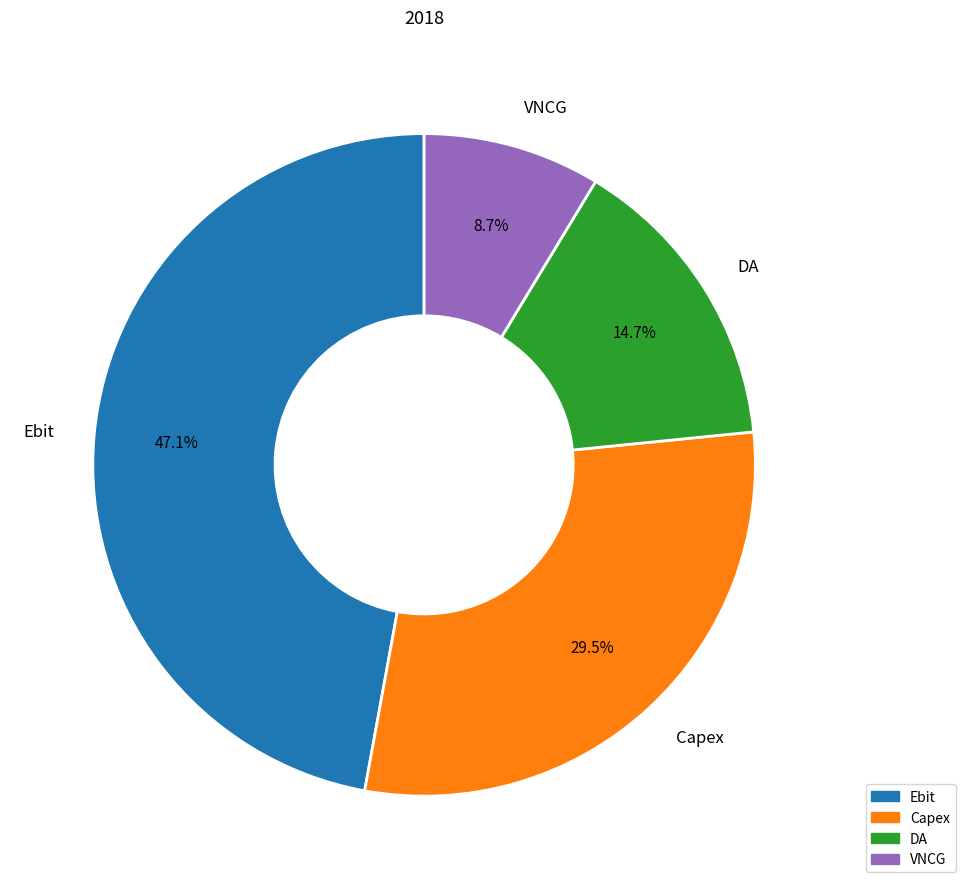

To the nearest percent, what is the difference between the DA and VNCG slice percentages?

6%